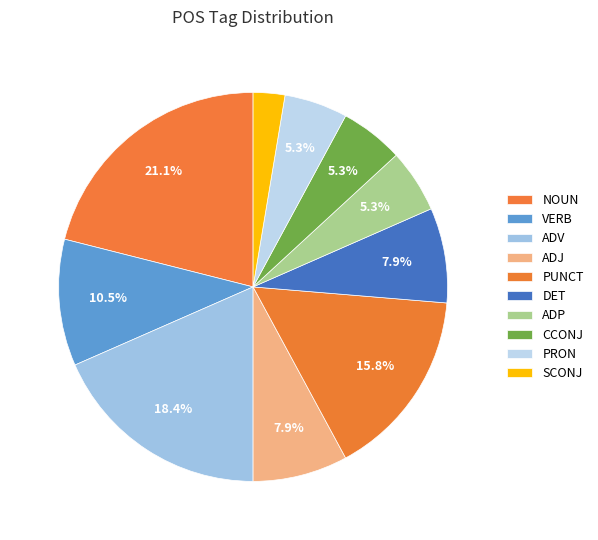

How many slices are in this pie chart?

10